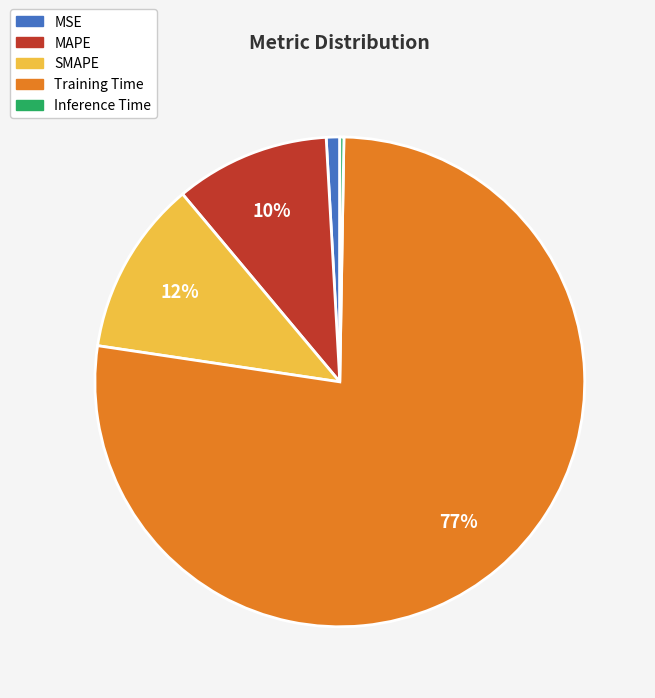

Does any single category account for the majority?

Yes